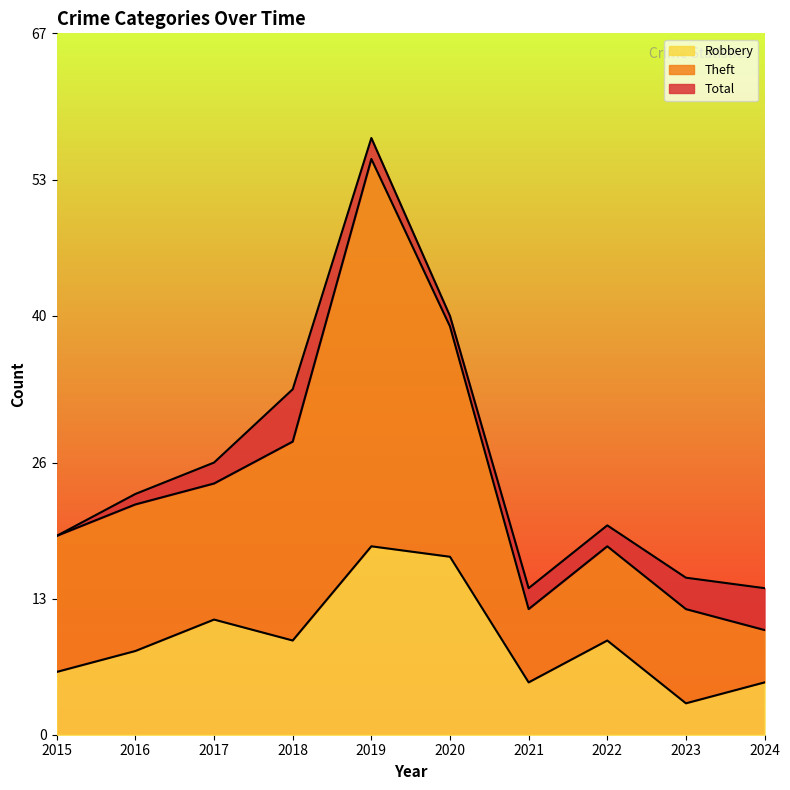

At 2019, list the series in order from largest to smallest.

Total, Theft, Robbery